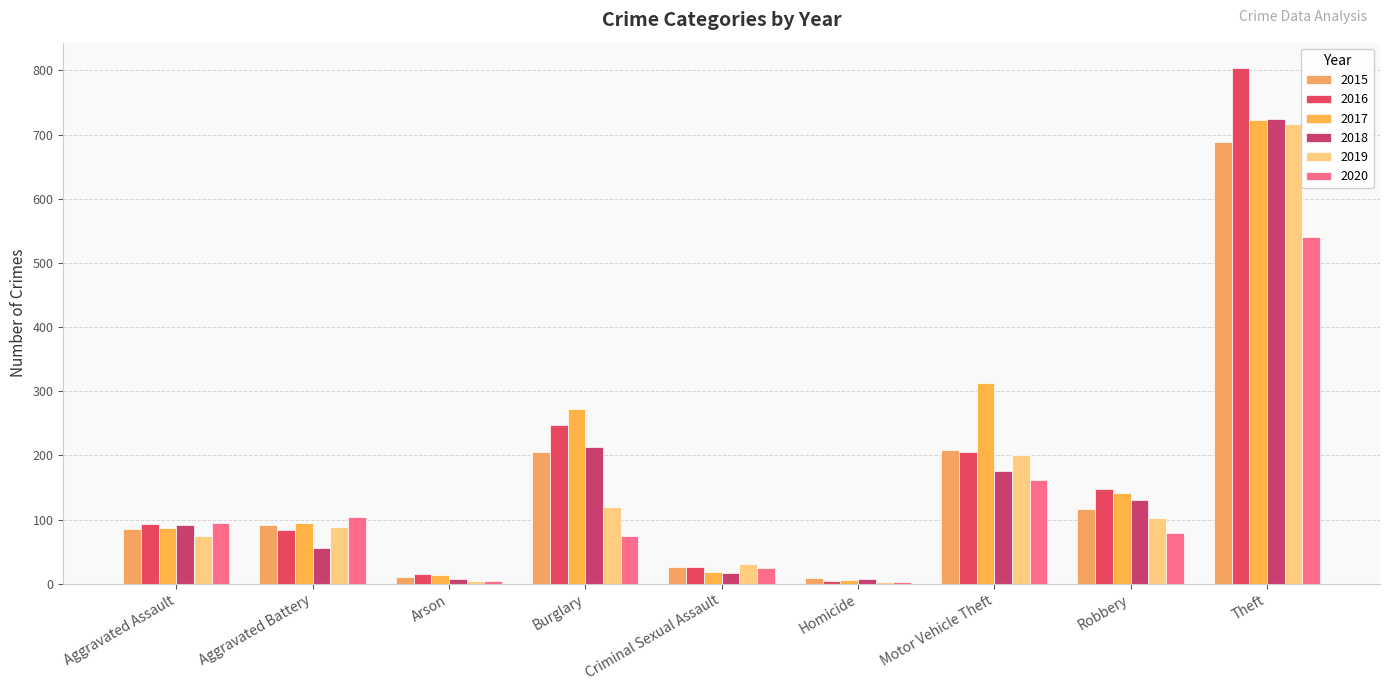

How many groups of bars are there?

9